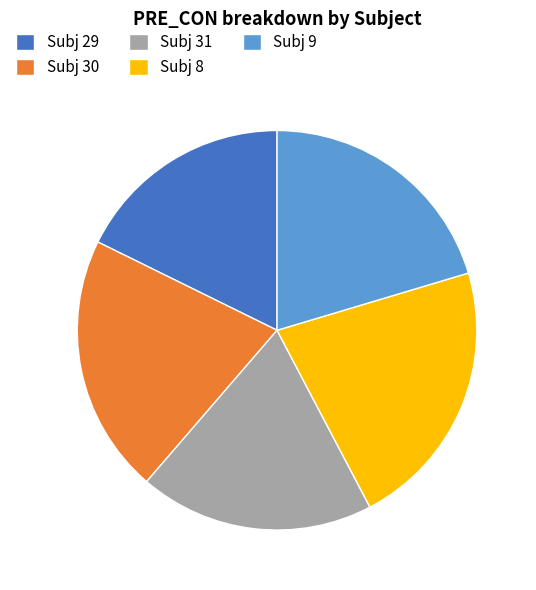

Between Subj 9 and Subj 31, which is larger?

Subj 9